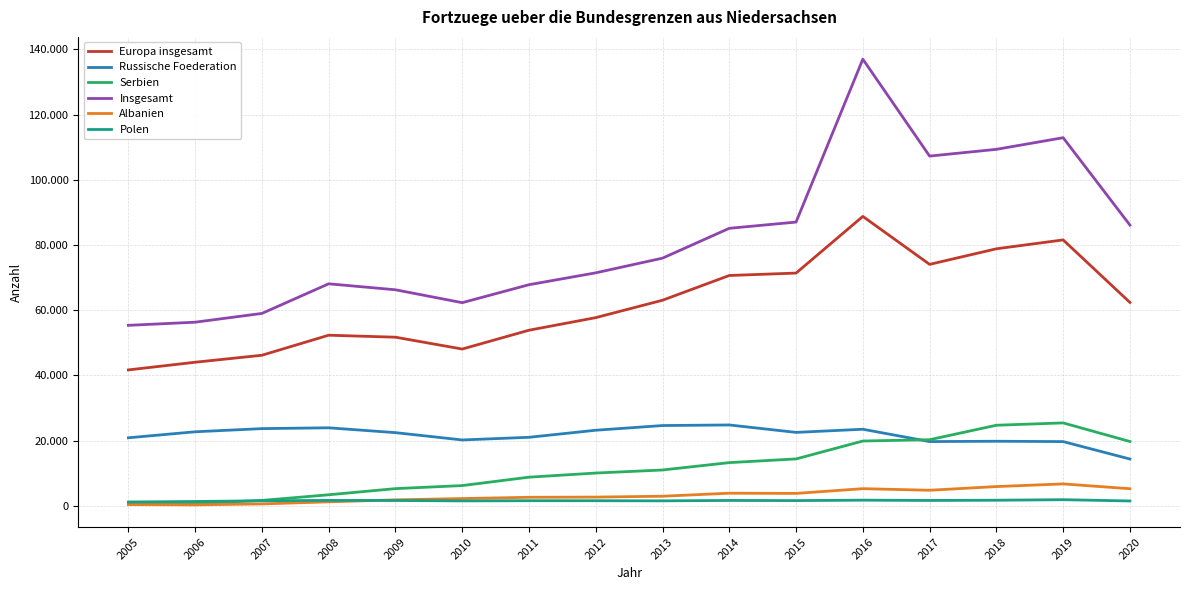

Does the chart have visible grid lines?

Yes